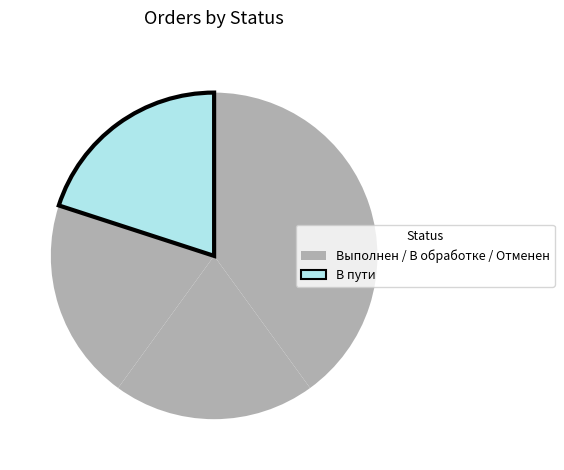

Which category has the smallest portion of the pie?

В обработке